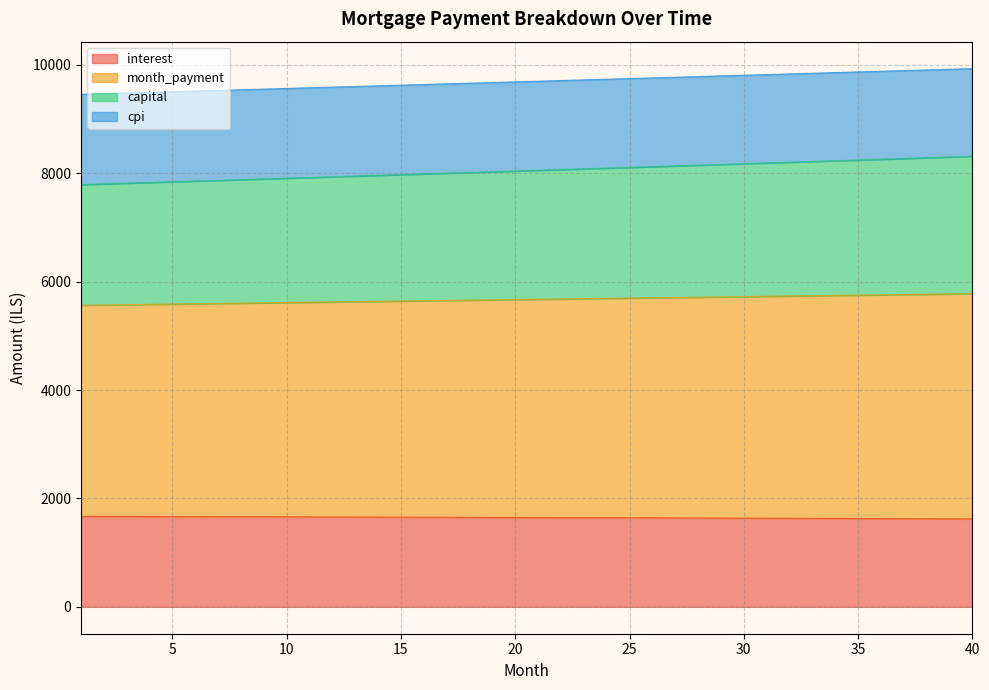

Count the number of data series in this chart.

4